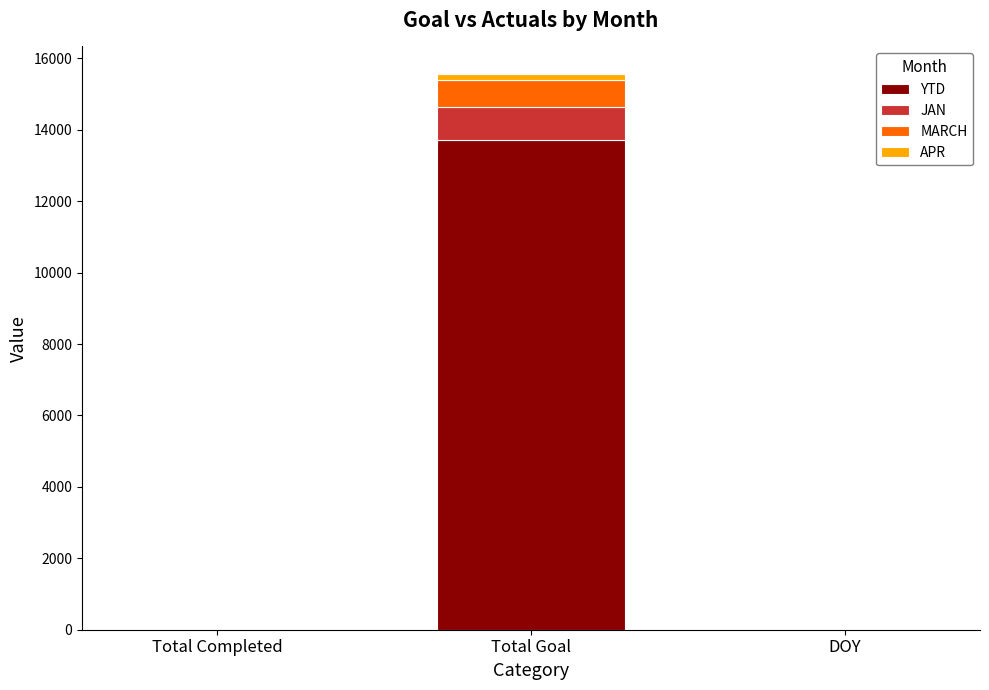

At which category is the sum across all series the highest?

Total Goal